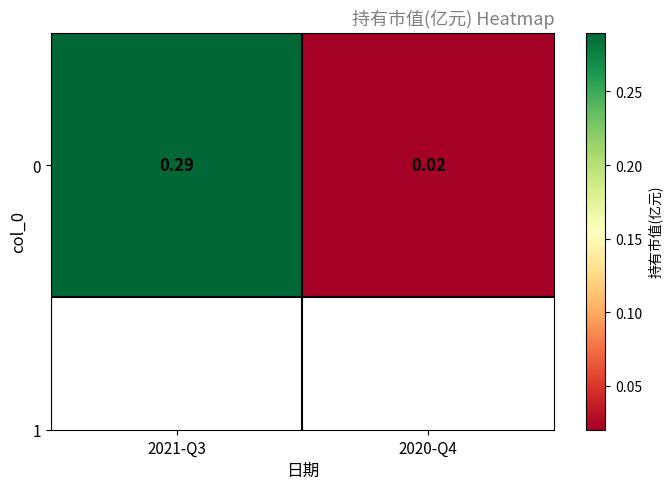

What is the sum of the values at 2021-Q3 and 2020-Q4?

0.3